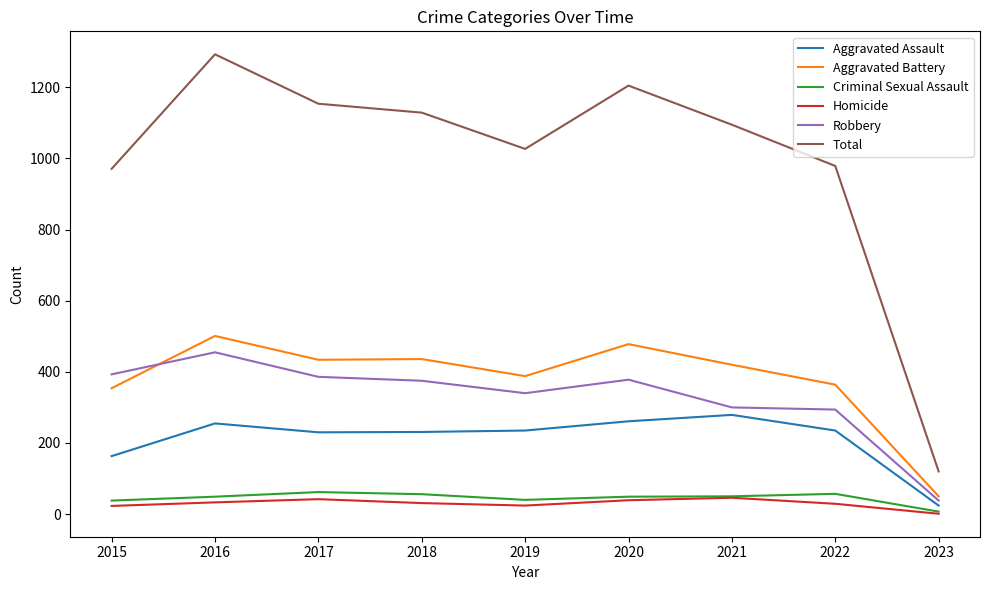

True or false: Aggravated Assault and Homicide intersect in this chart.

False